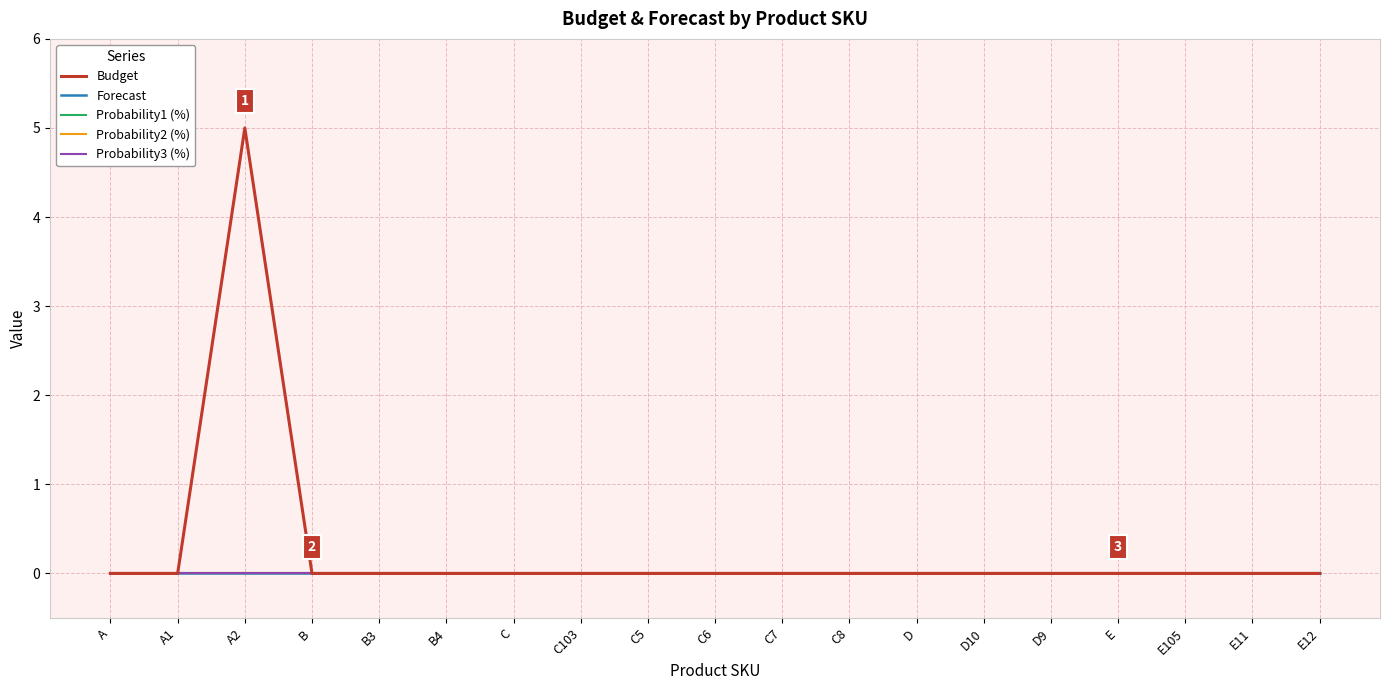

Which category has the highest value in the Probability1 (%) series?

A